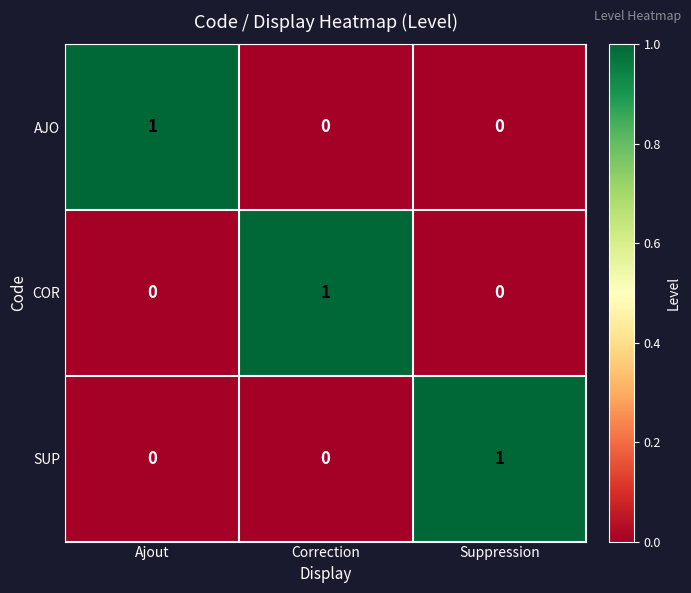

True or false: COR has a value of 1 at Correction.

True